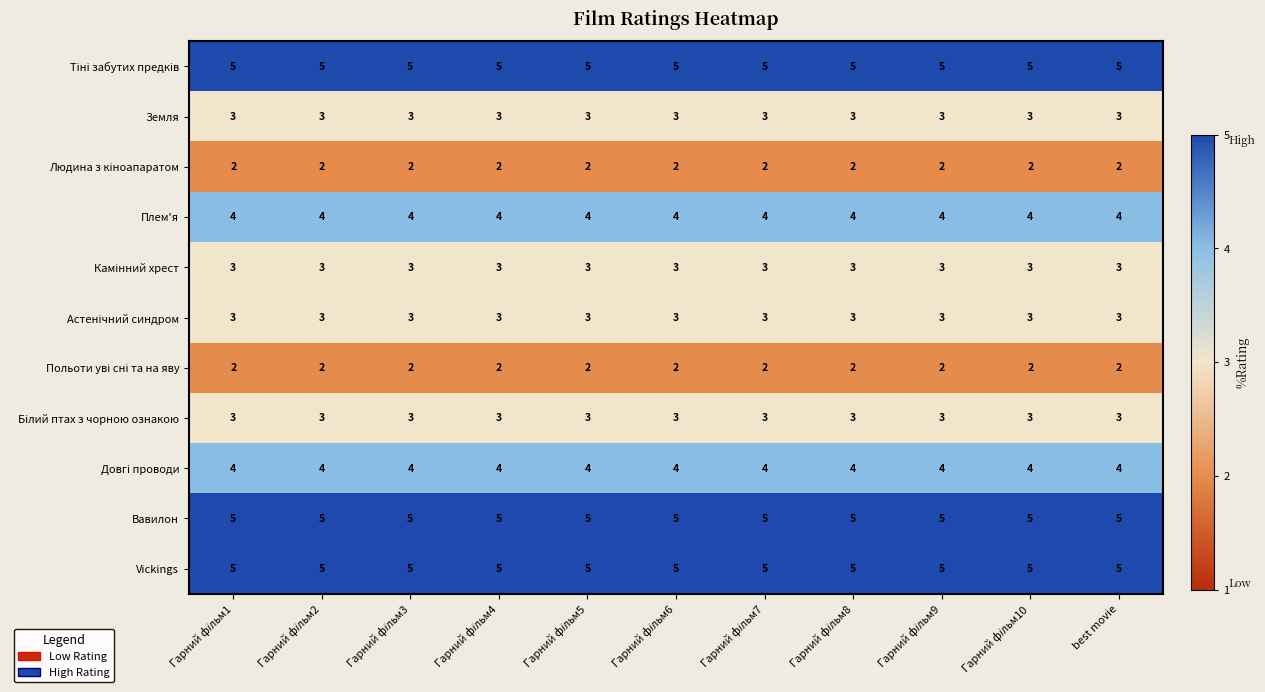

True or false: Земля has a value of 4 at best movie.

False